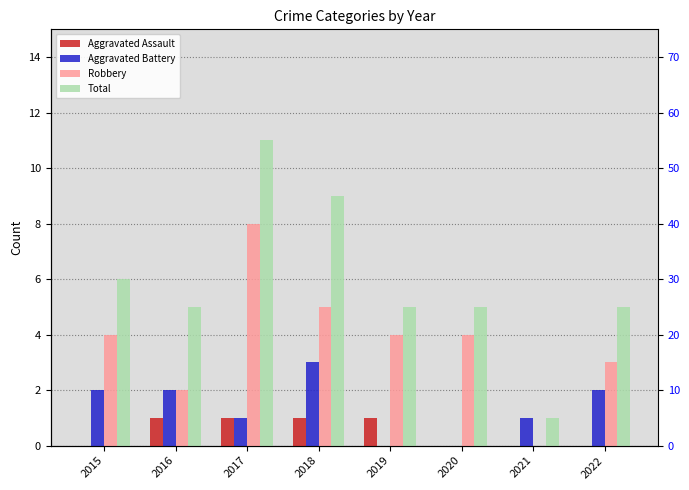

How many categories are shown in the chart?

8